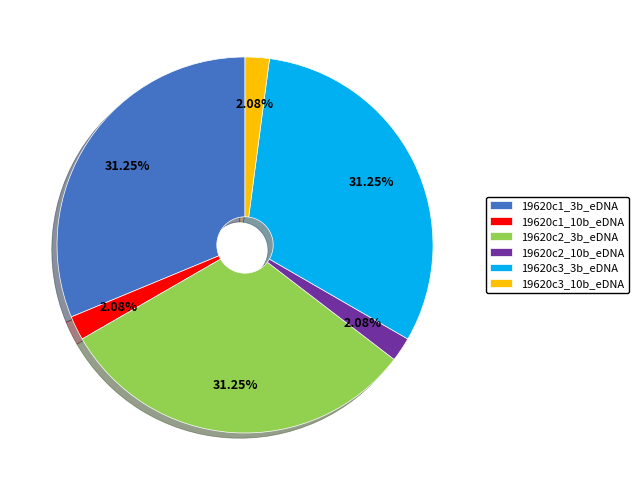

Is the sum of 19620c1_10b_eDNA and 19620c2_3b_eDNA greater than half?

No